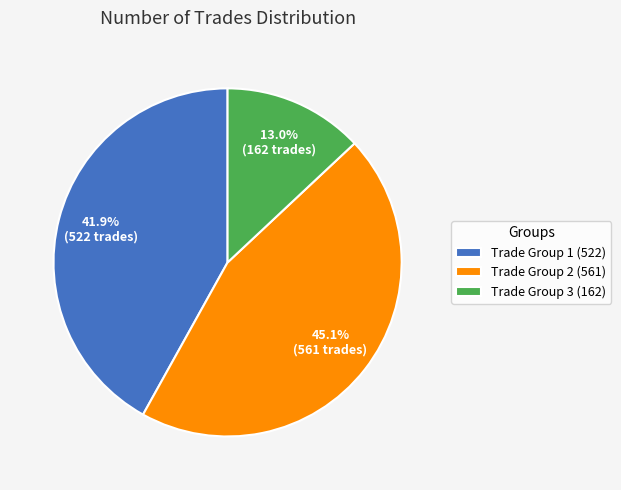

Which category has the smallest portion of the pie?

Trade Group 3 (162)